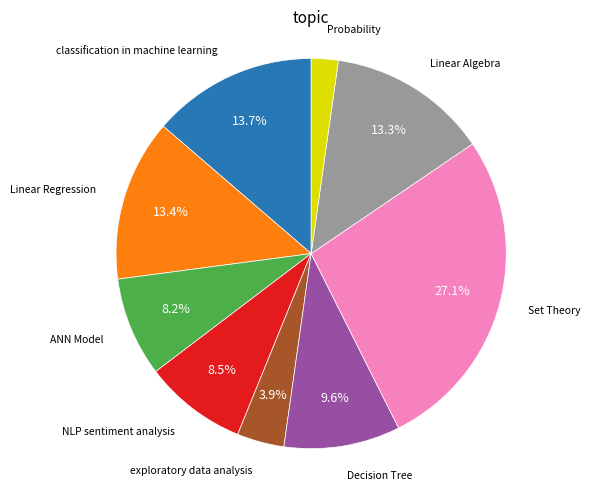

Does any single category account for the majority?

No